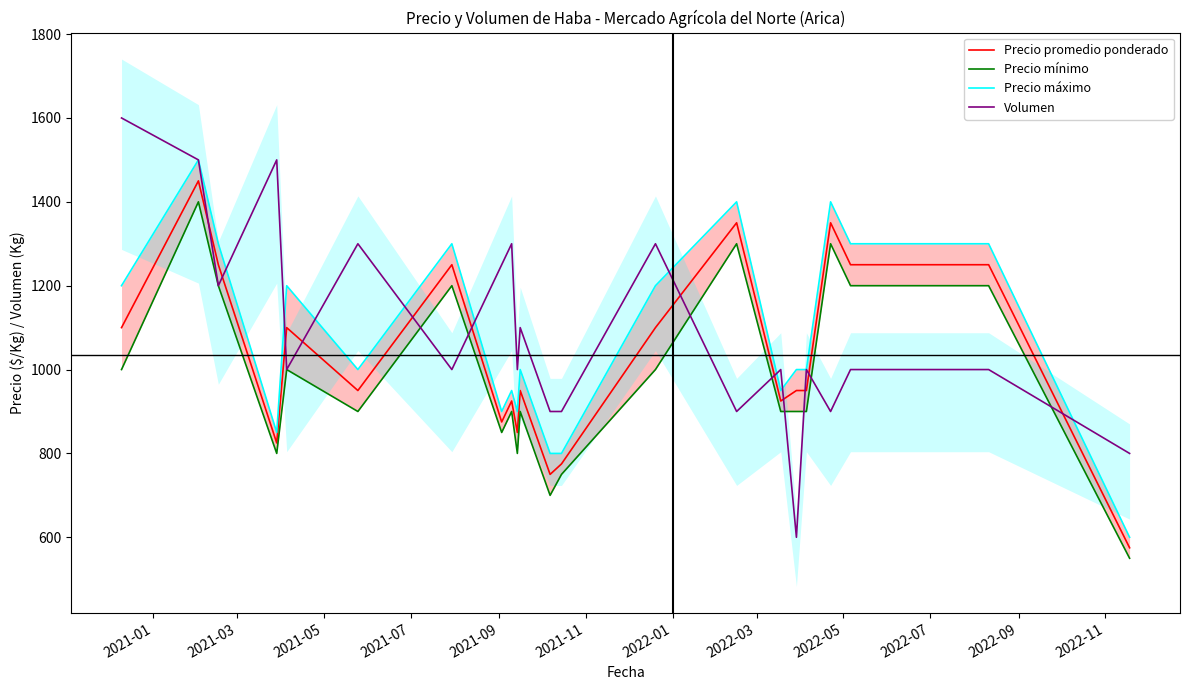

How many times do Volumen and Precio máximo cross each other?

9